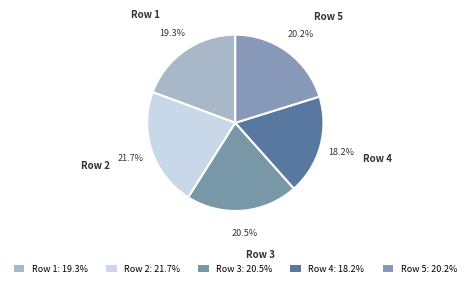

Is Row 2 the majority of the pie?

No